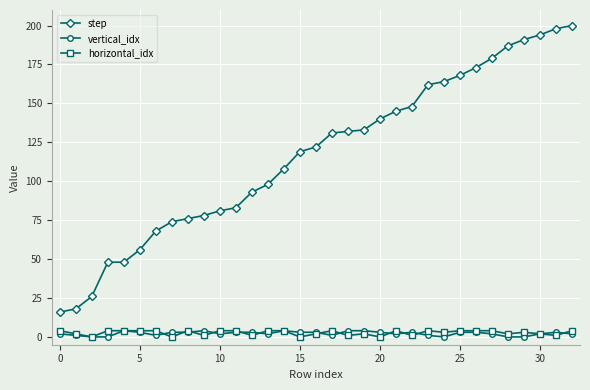

How many data points in vertical_idx are less than 3?

16